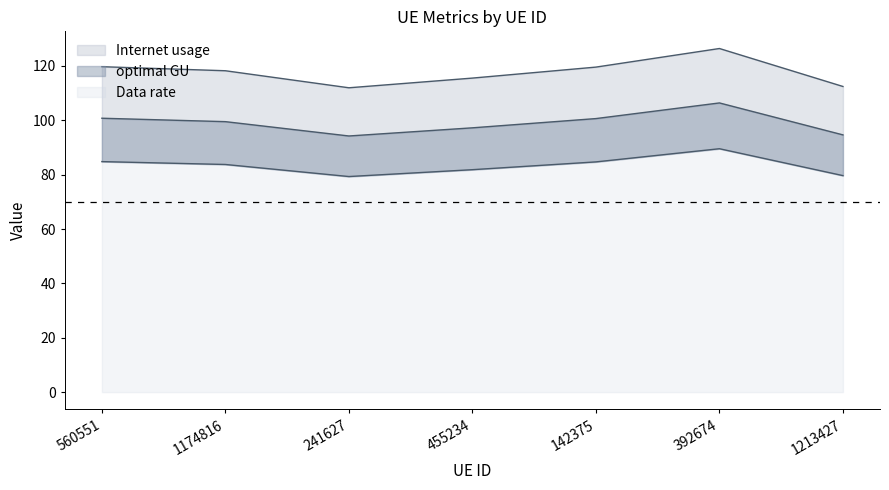

True or false: Internet usage and Data rate cross at least once.

False